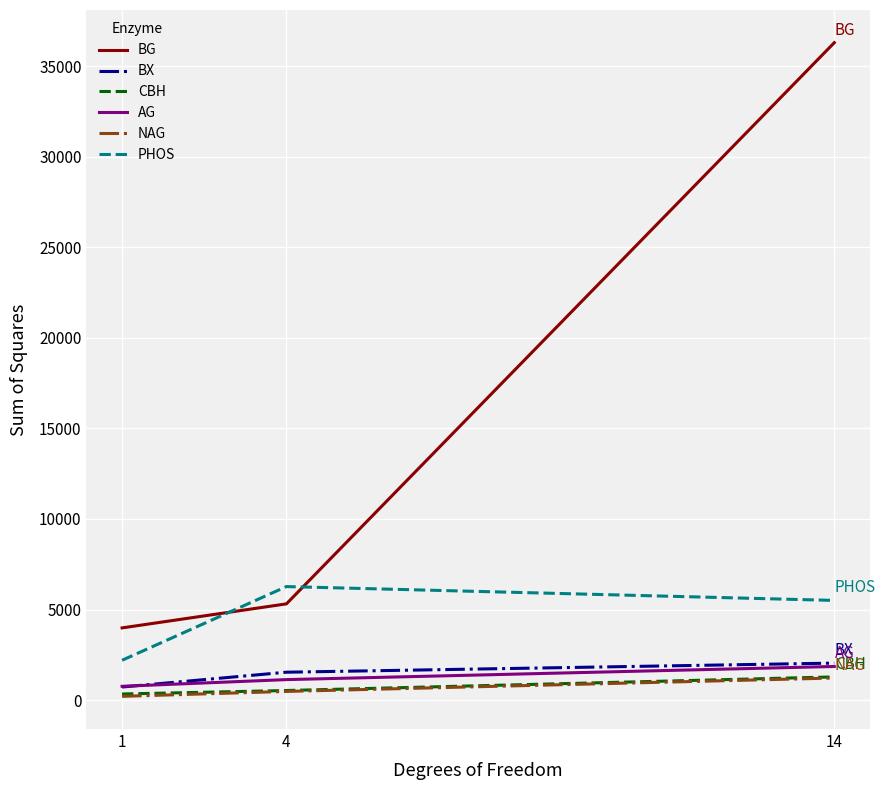

What are all the series names shown in the legend?

BG, BX, CBH, AG, NAG, PHOS